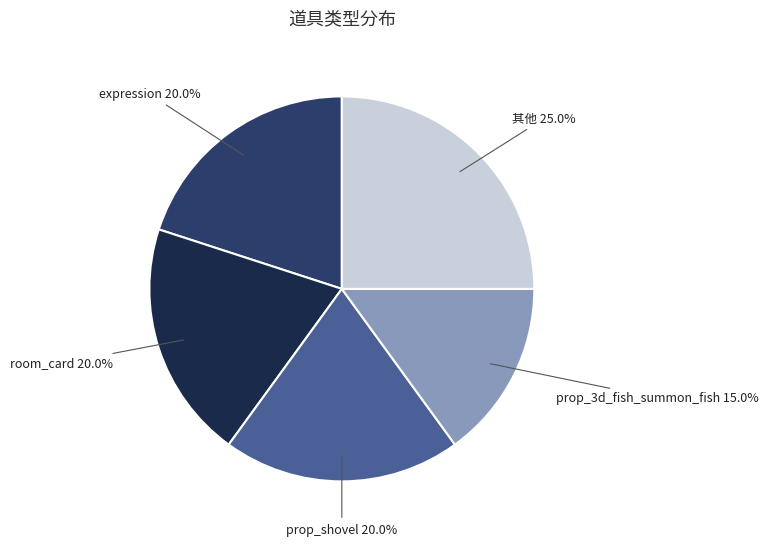

Is there any slice that represents more than half of the pie?

No